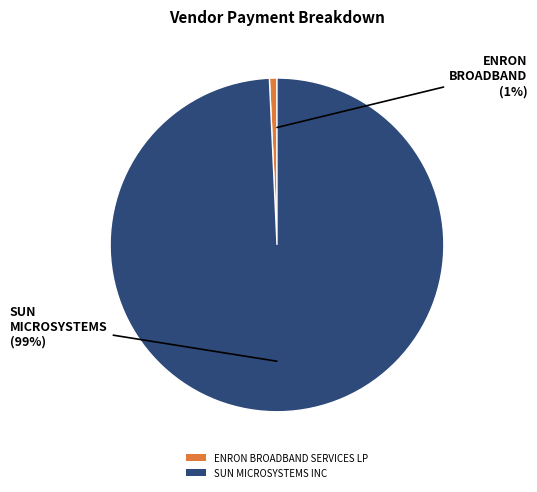

To the nearest percent, what is the combined percentage of SUN MICROSYSTEMS INC and ENRON BROADBAND SERVICES LP?

100%